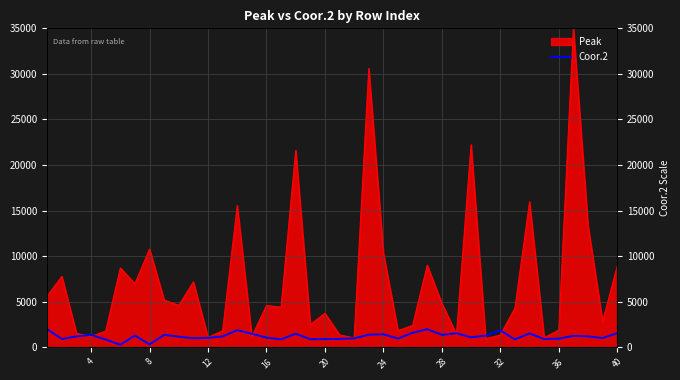

True or false: the data shows 526 at 34.

False